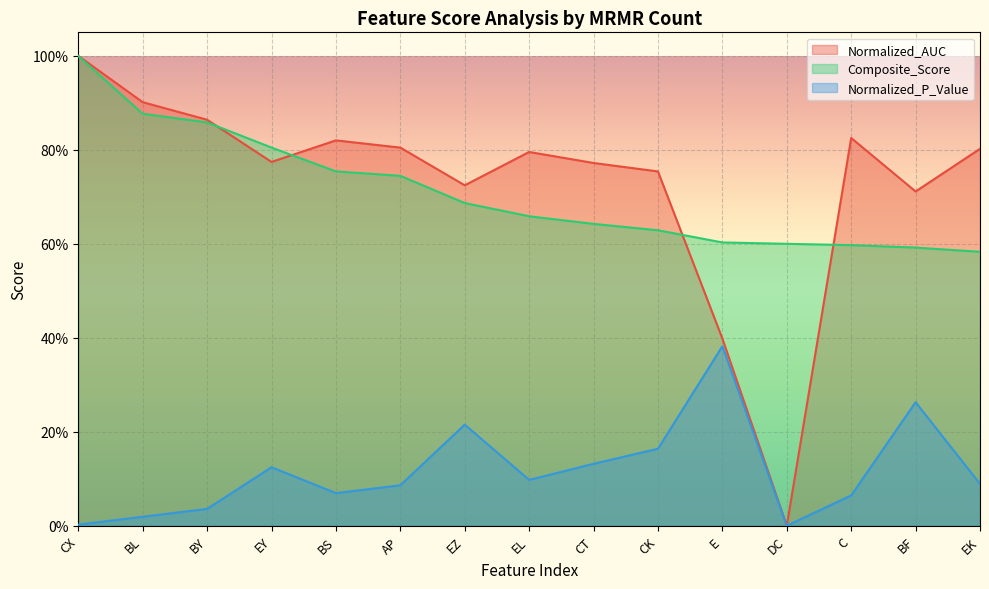

Is it true that Composite_Score equals 0.9 at BL?

True